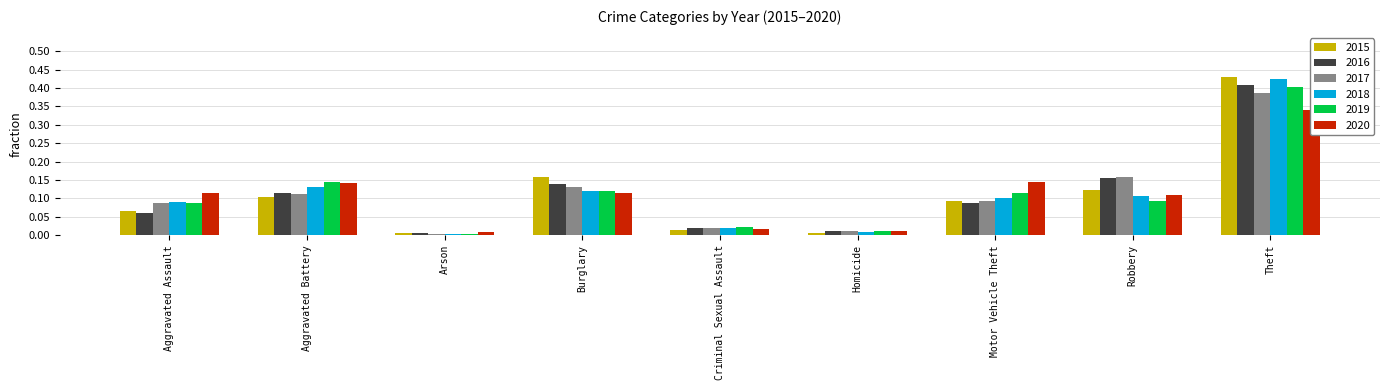

What is the difference between the maximum and minimum values in the 2019 series?

0.4